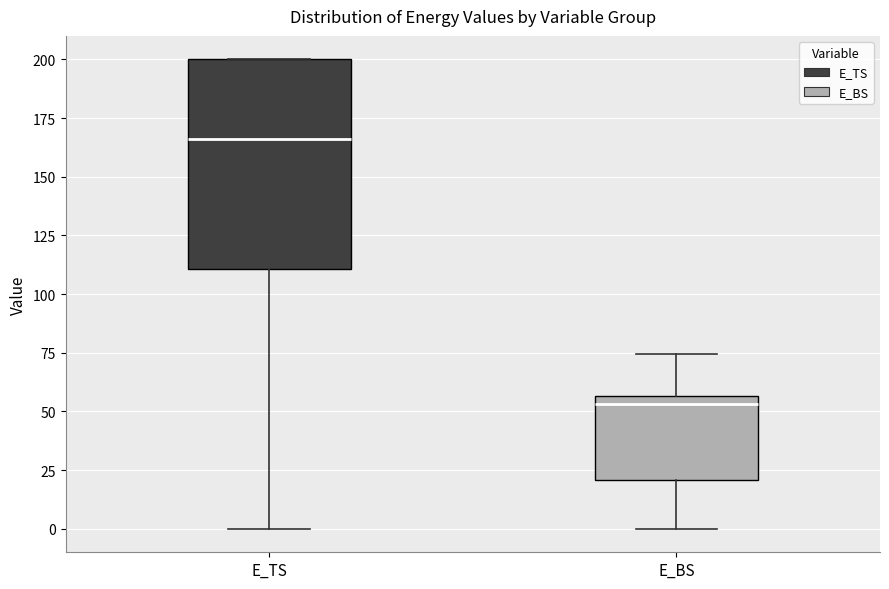

Reading left to right, read every box against the y-axis: the position of its median line, the range the box covers, and the ends of its whiskers. The values are not printed on the chart, so give them approximately, as read against the axis.

E_TS: median 165, box 110 to 200, whiskers 0 to 200
E_BS: median 55 (just below the box's upper edge), box 20 to 55, whiskers 0 to 75